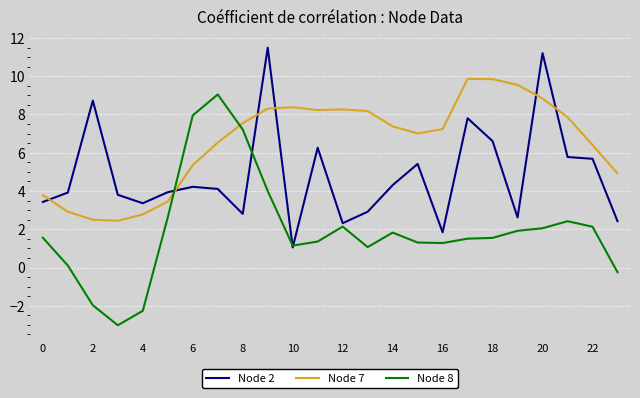

List the series in order of their overall mean, highest first.

Node 7, Node 2, Node 8